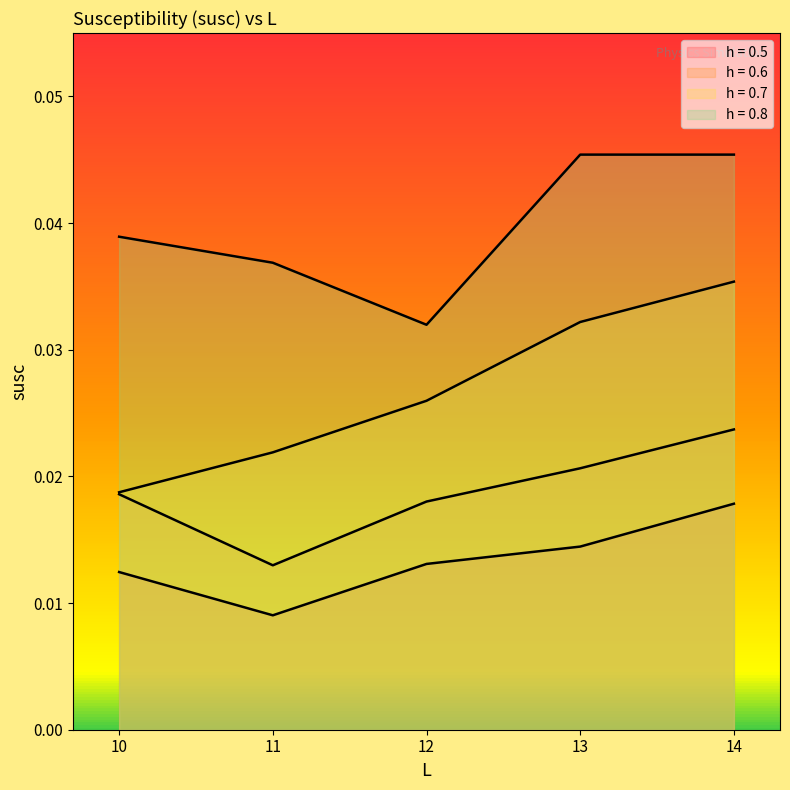

The value of h = 0.6 at 10 is 0.0. True or false?

True